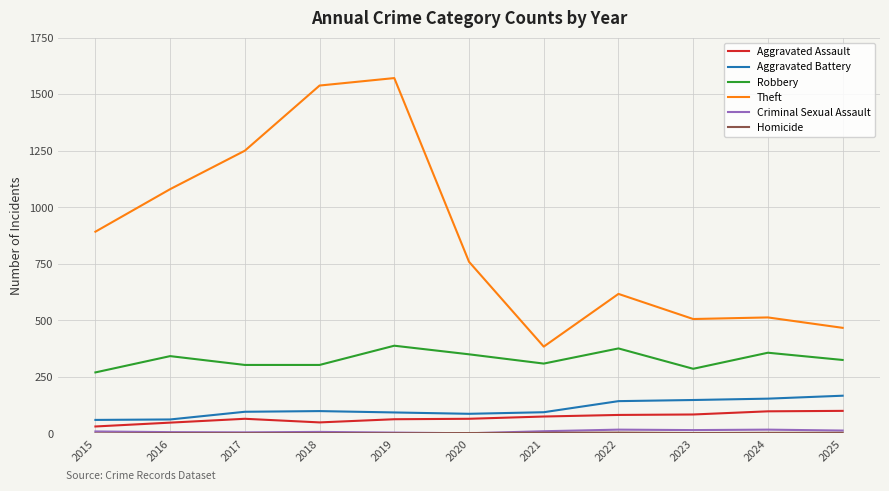

True or false: Aggravated Battery and Theft cross at least once.

False